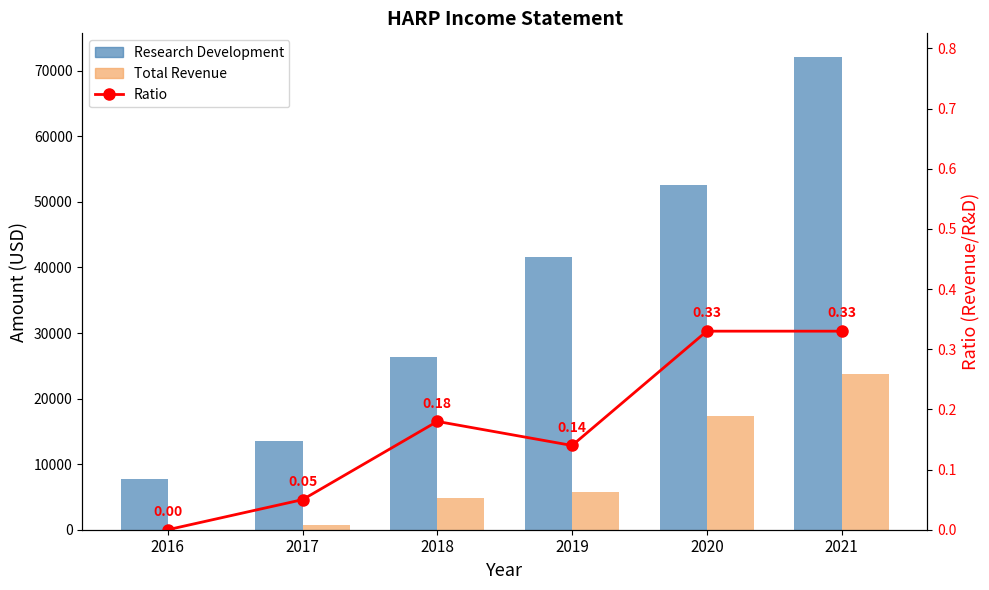

Between 2021 and 2020, which is larger?

2021